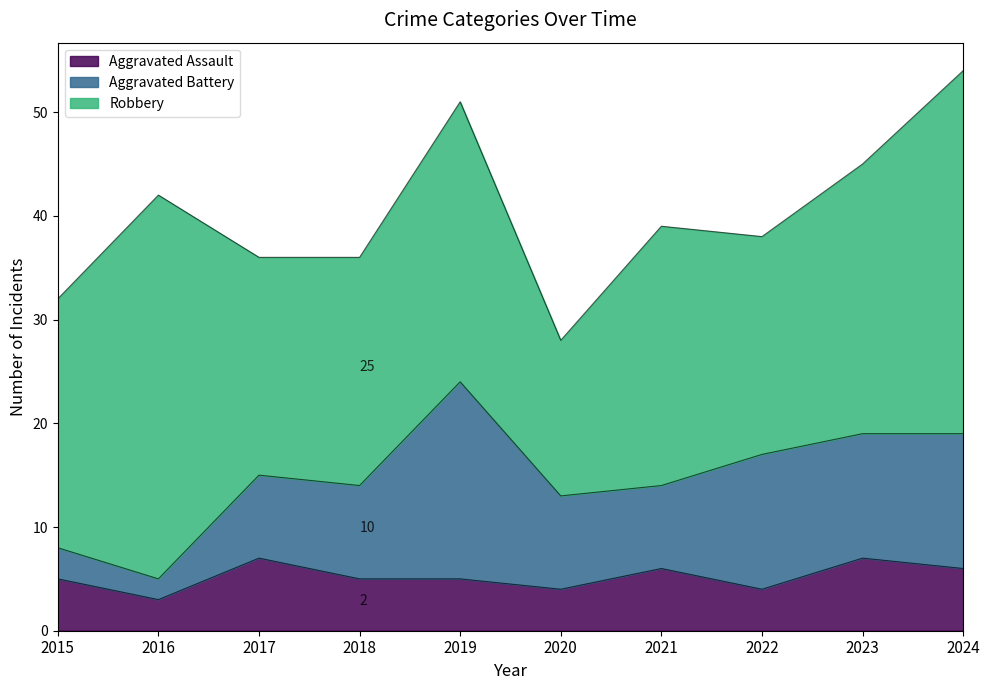

Is the value of Robbery at 2022 greater than the value of Aggravated Battery at 2023?

Yes